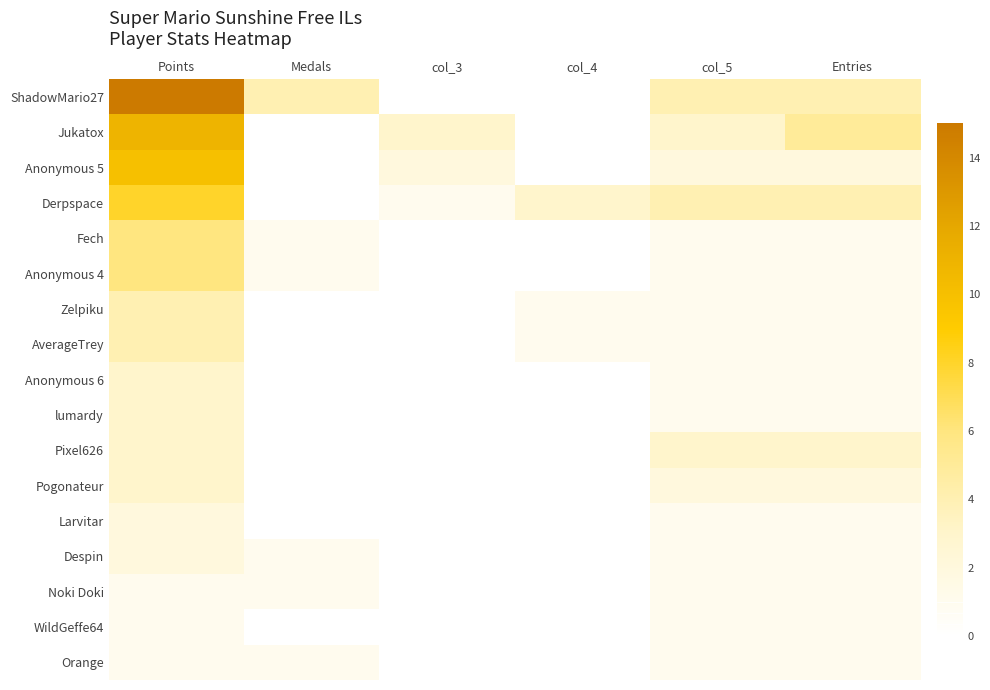

What is the maximum value shown in the chart?

15